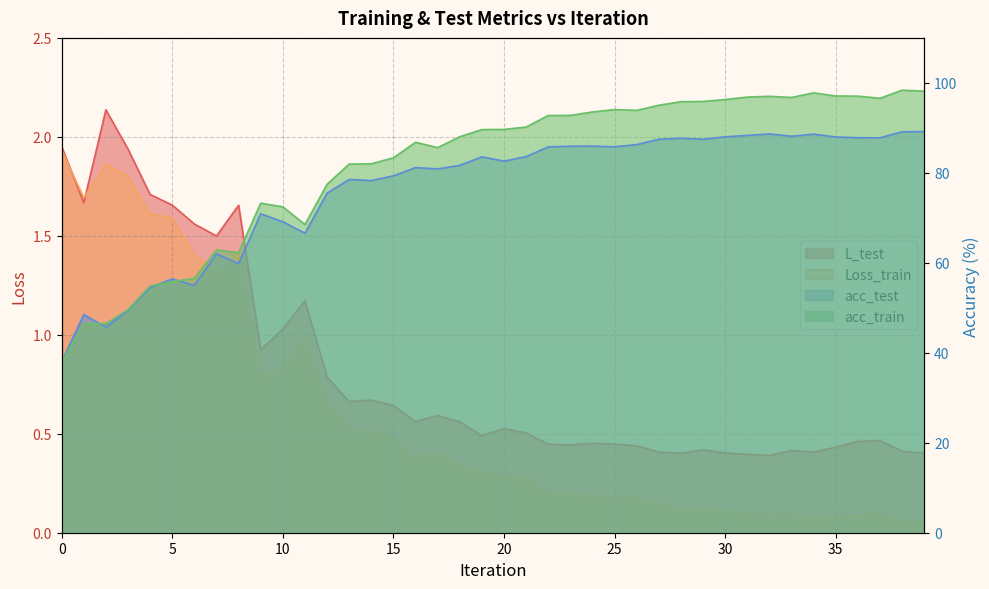

At which category does Loss_train reach its first local valley?

1